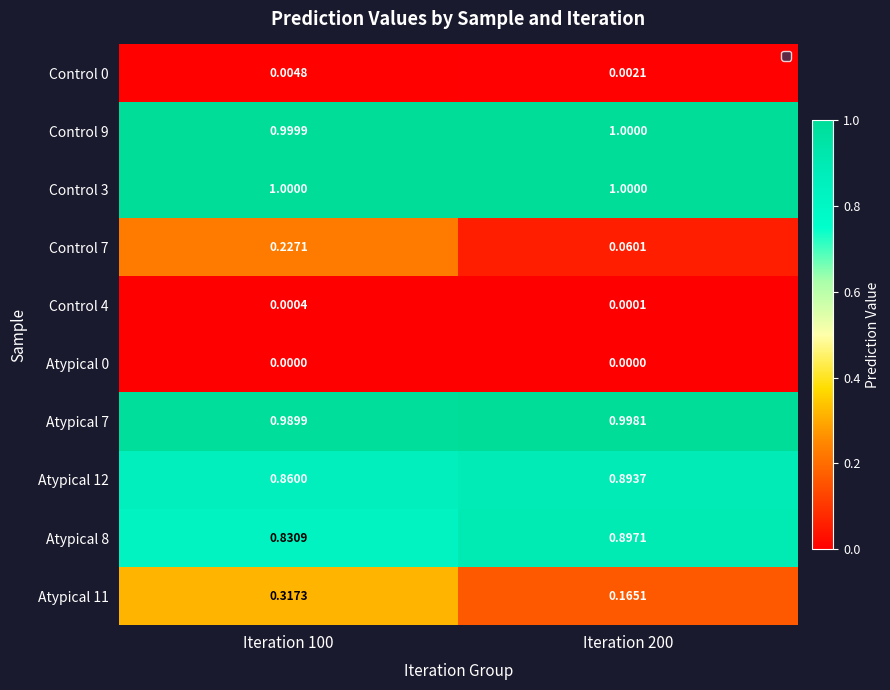

Is the value of Atypical 7 at Iteration 200 greater than the value of Control 7 at Iteration 200?

Yes